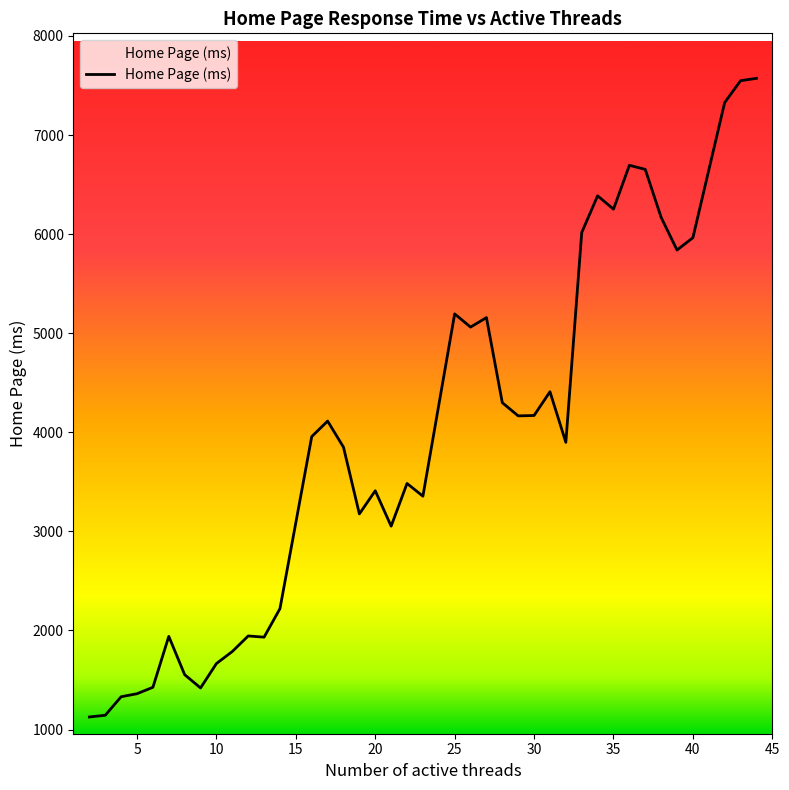

What is the maximum value shown in the chart?

7571.8